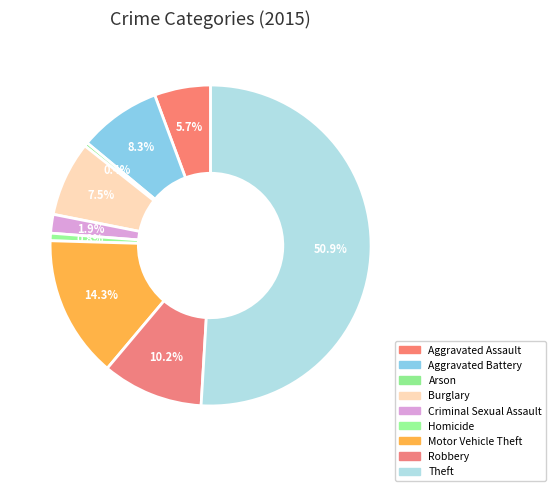

The Aggravated Battery slice represents 1% of the pie. True or false?

False